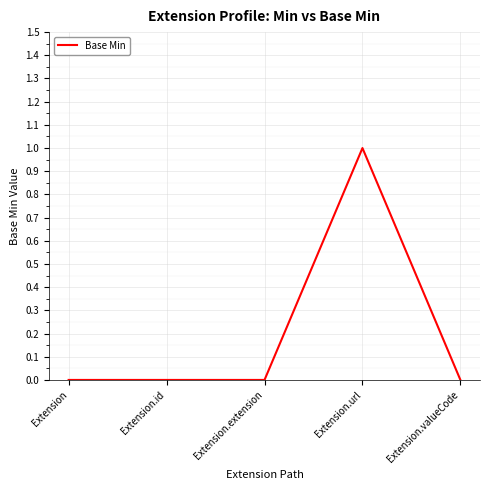

At which category does the chart reach its peak across all series?

Extension.url